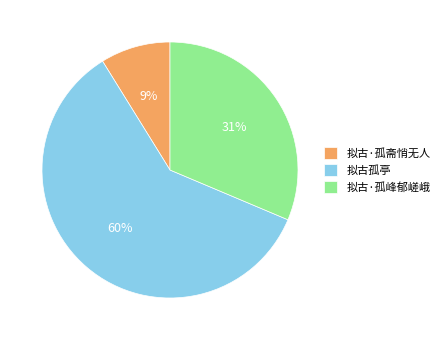

To the nearest percent, what portion does 拟古·孤斋悄无人 represent?

9%